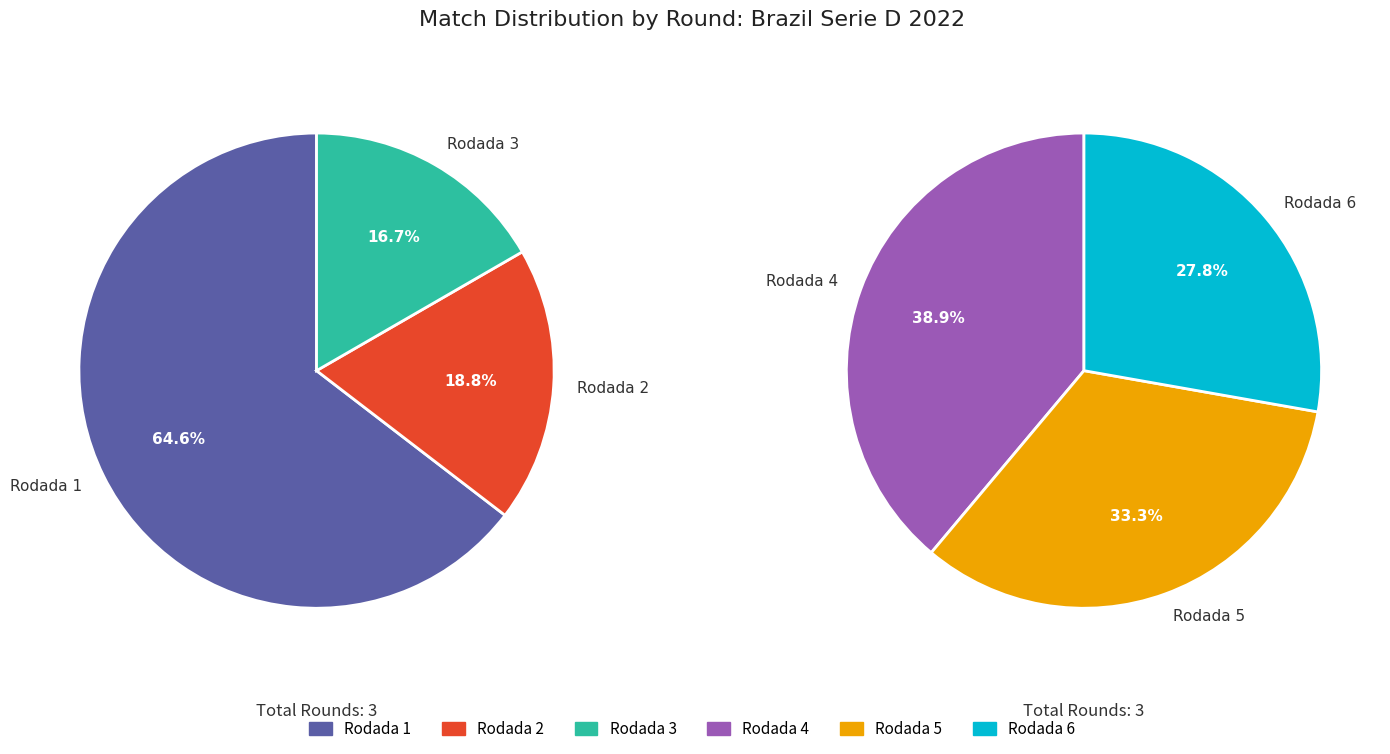

True or false: Rodada 2 accounts for 22% of the total.

False